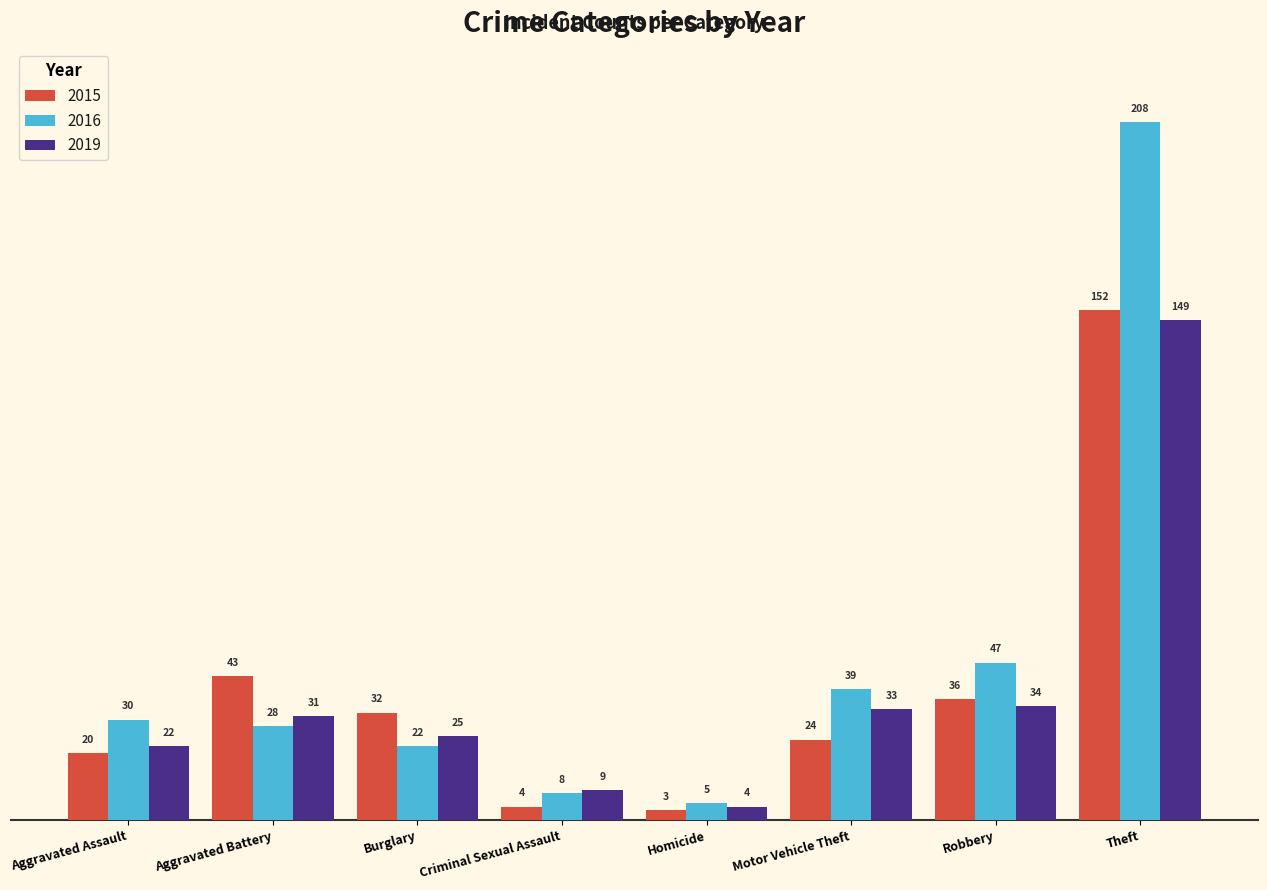

What is the value of the 2019 bar at the 5th from the left?

4